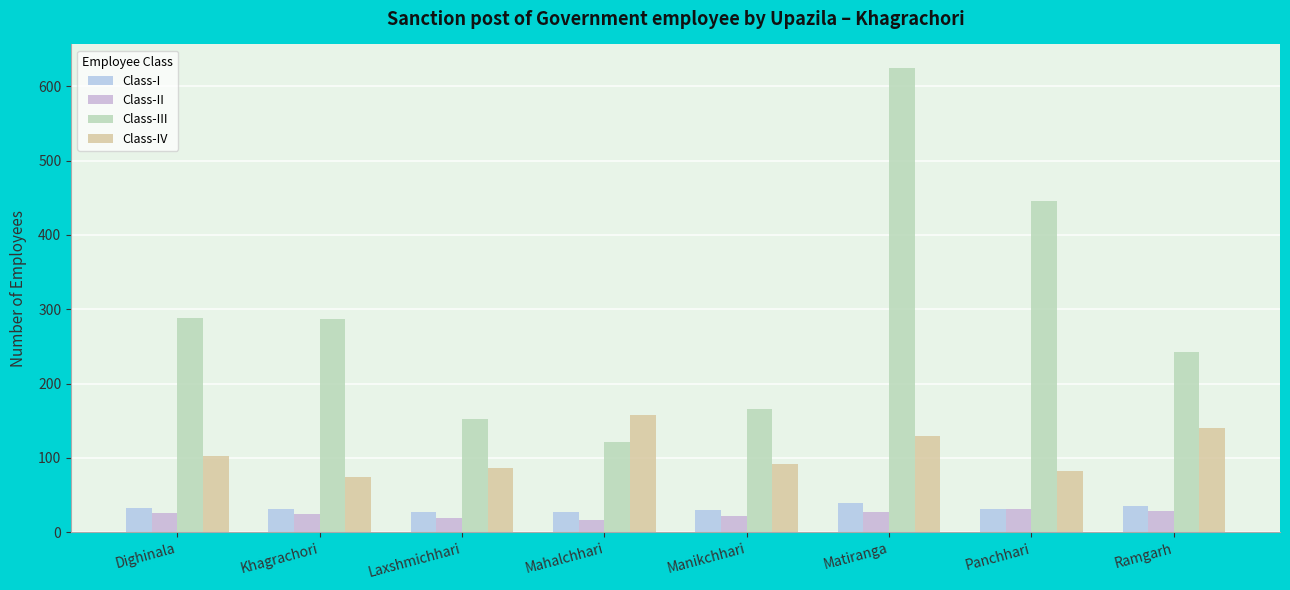

At Dighinala, list the series in order from largest to smallest.

Class-III, Class-IV, Class-I, Class-II